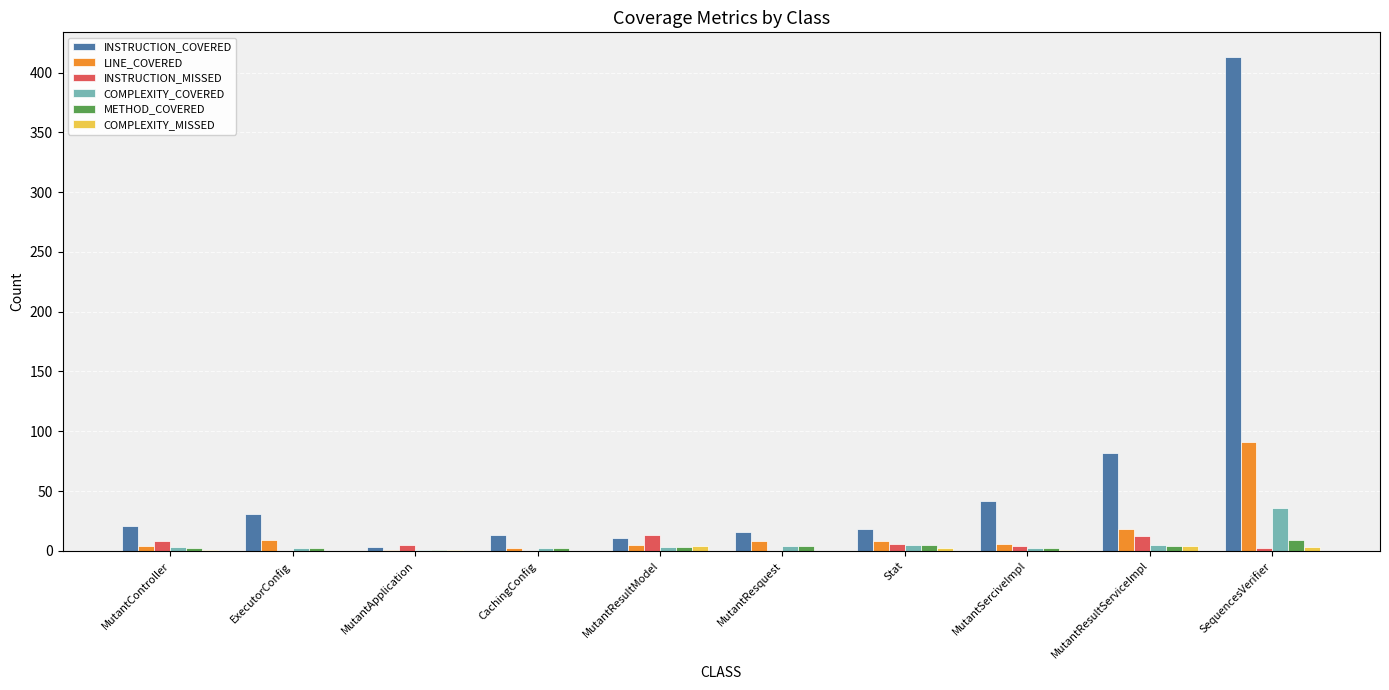

At which category is the sum across all series the highest?

SequencesVerifier